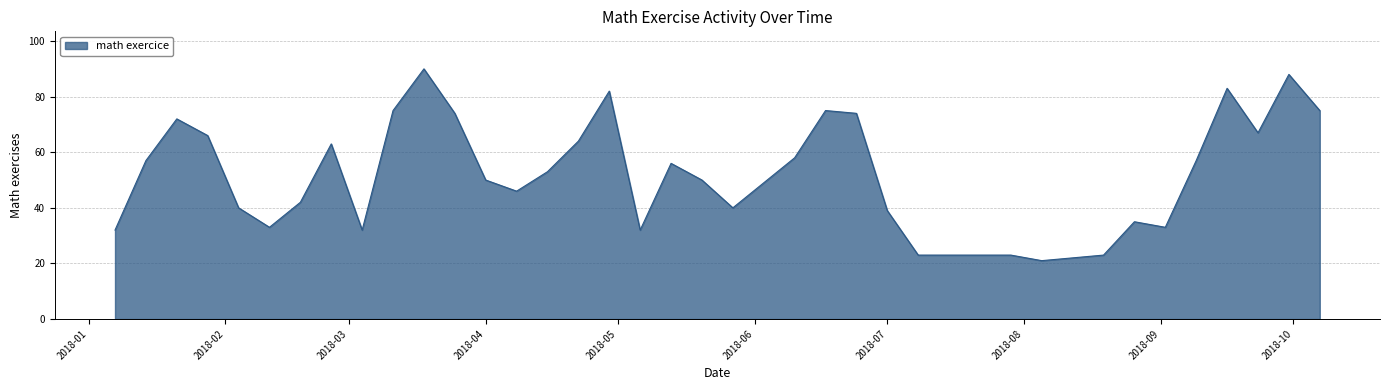

What is the difference between the maximum and minimum values?

69